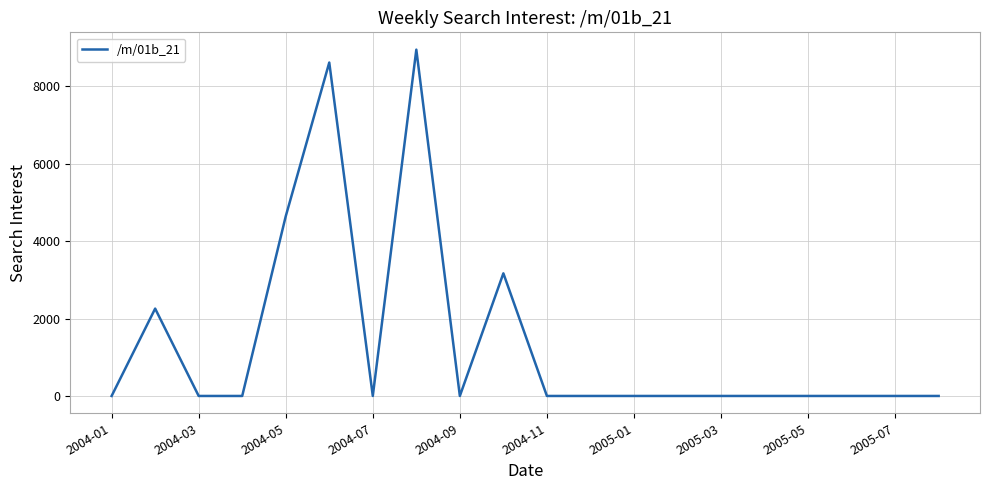

How many lines are shown in the chart?

1